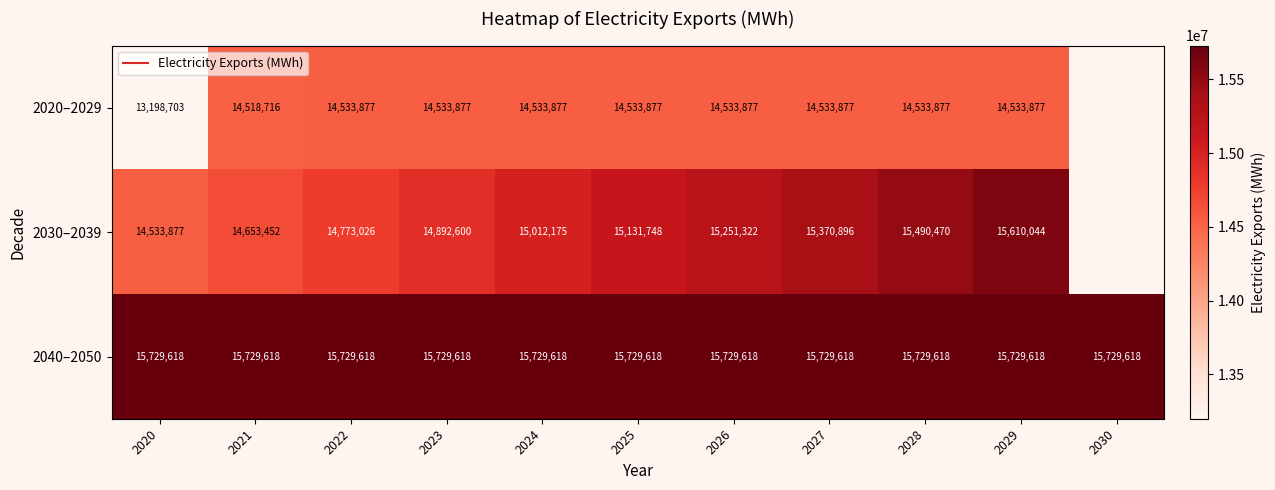

What is the difference between the maximum and minimum values in the 2030–2039 series?

1076167.0